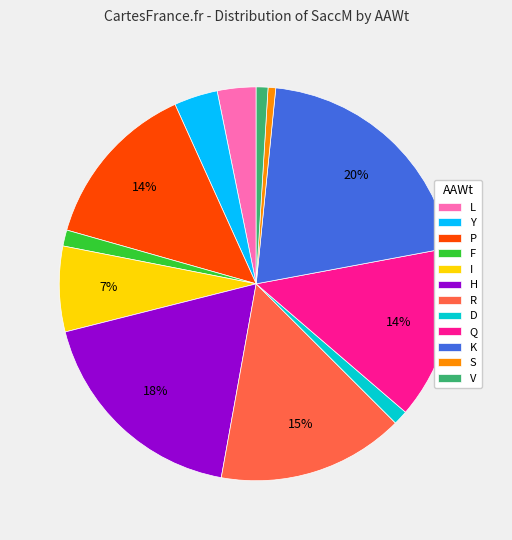

Between Q and Y, which is larger?

Q